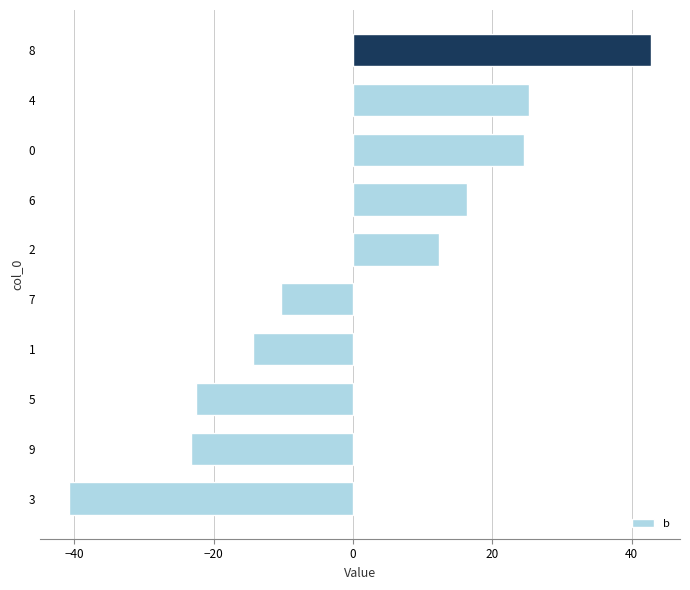

The value at 7 is -10.4. True or false?

True